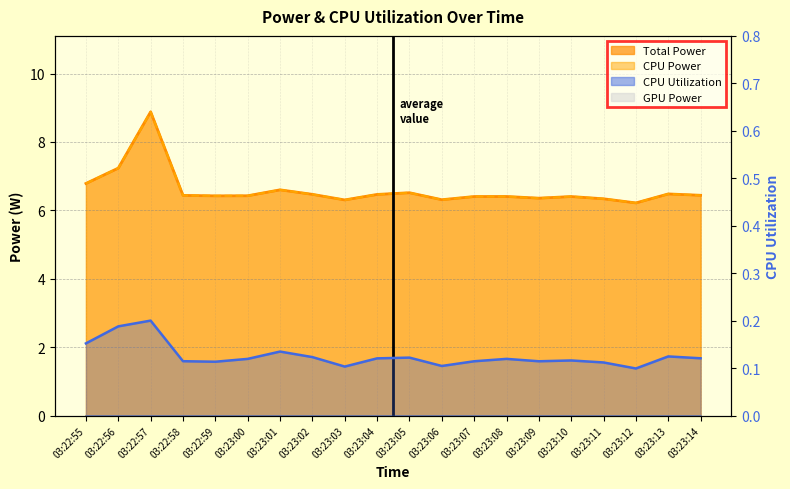

What is the greatest value displayed?

8.9